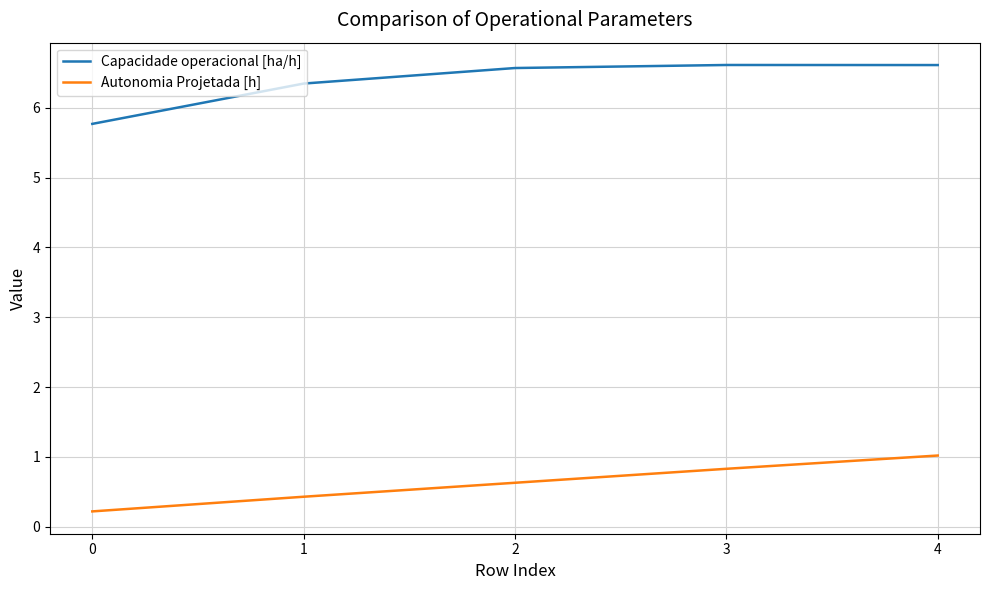

List the series in order of their overall mean, lowest first.

Autonomia Projetada [h], Capacidade operacional [ha/h]